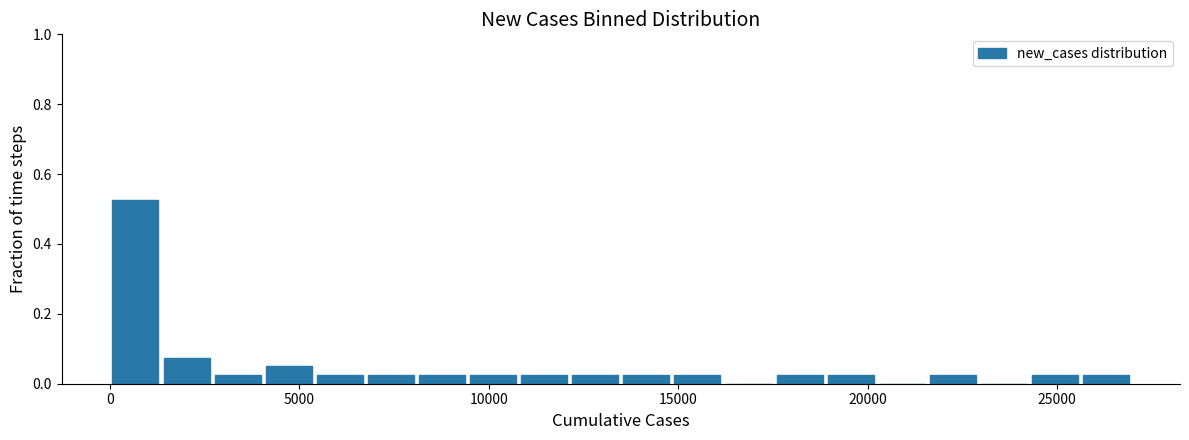

Around what value on the x-axis is the tallest bar? Give the approximate position of its centre, as read against the axis.

500